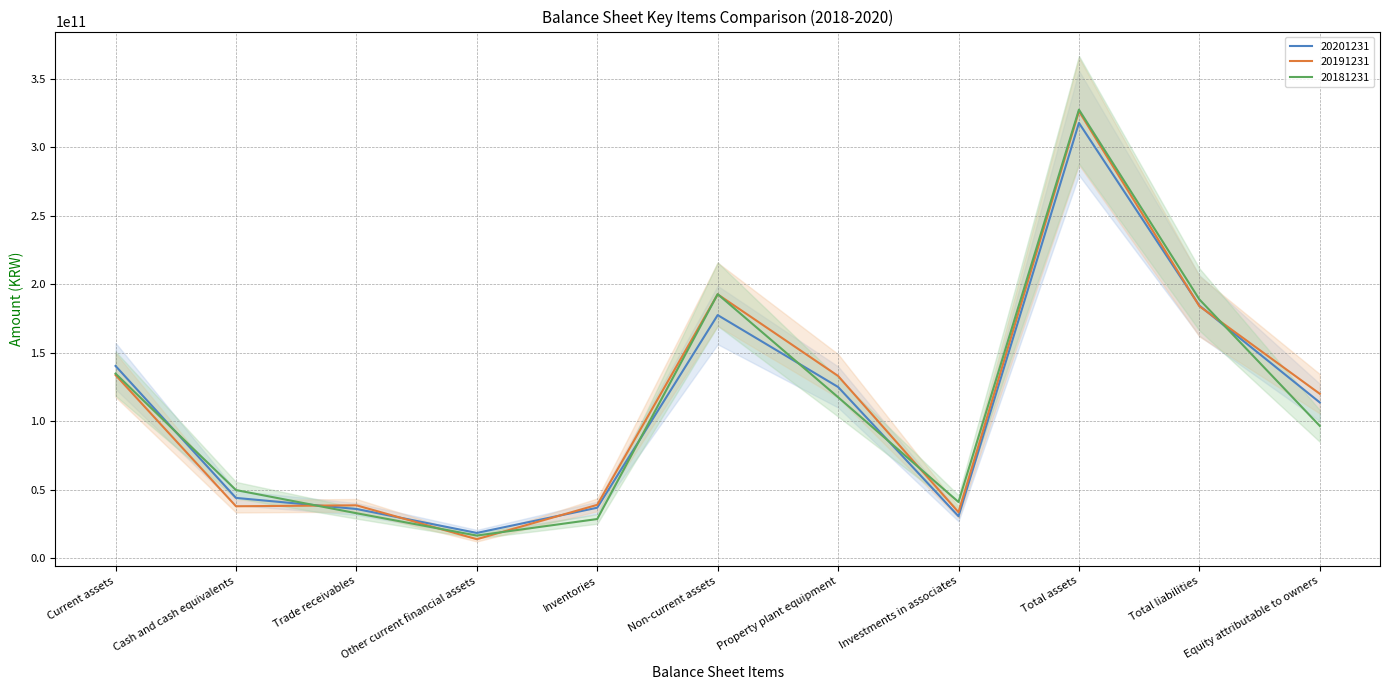

What is the sum of the 20181231 values at Other current financial assets and Total liabilities?

205364414661